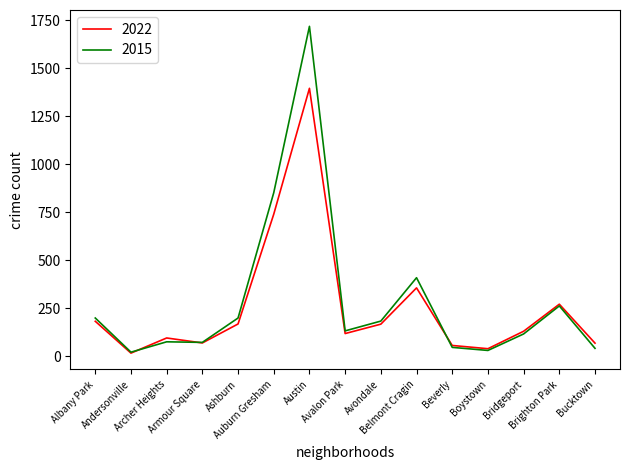

Which label corresponds to the largest value in the chart?

Austin